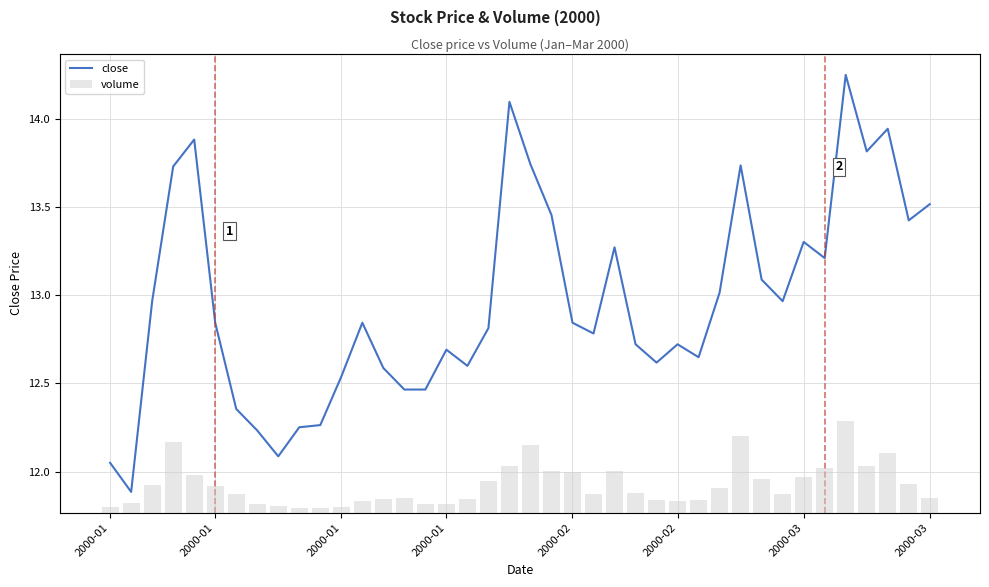

What is the value of the volume bar at the 11th from the left?

194200.0